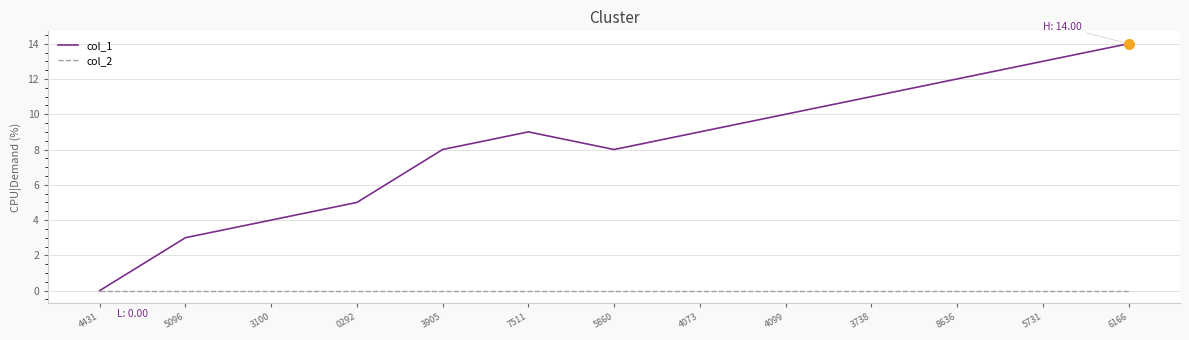

At 6166, list the series in order from smallest to largest.

col_2, col_1